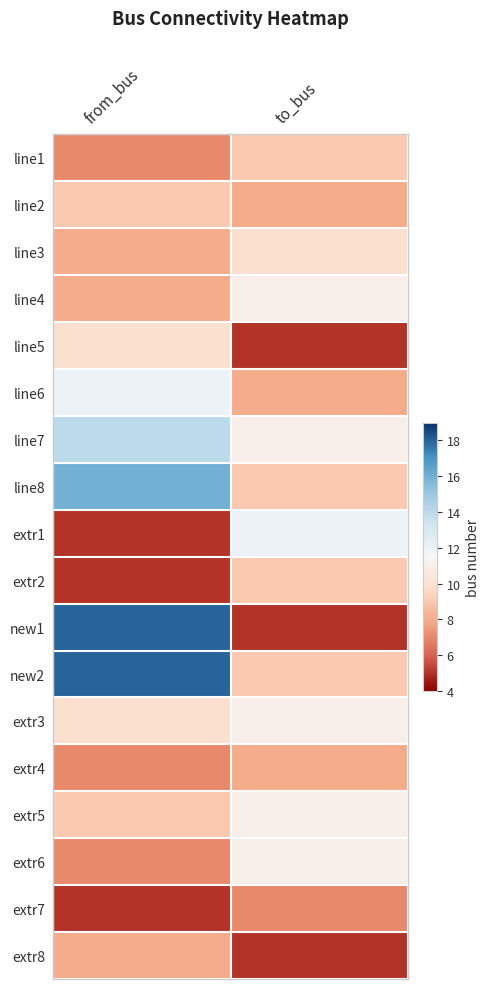

What is the maximum value shown in the chart?

18